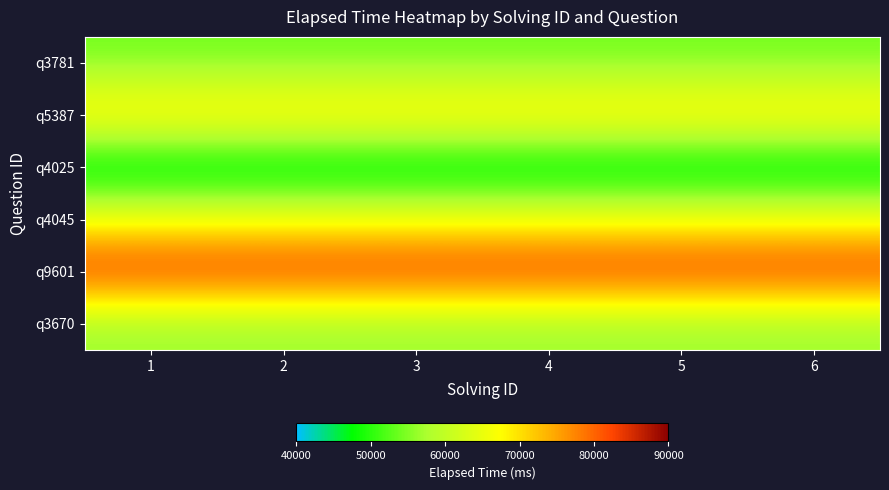

Reading left to right, list all the values displayed in this chart.

q3781: 1=54000	2=54000	3=54000	4=54000	5=54000	6=54000
q5387: 1=71000	2=71000	3=71000	4=71000	5=71000	6=71000
q4025: 1=43000	2=43000	3=43000	4=43000	5=43000	6=43000
q4045: 1=66000	2=66000	3=66000	4=66000	5=66000	6=66000
q9601: 1=85000	2=85000	3=85000	4=85000	5=85000	6=85000
q3670: 1=56000	2=56000	3=56000	4=56000	5=56000	6=56000